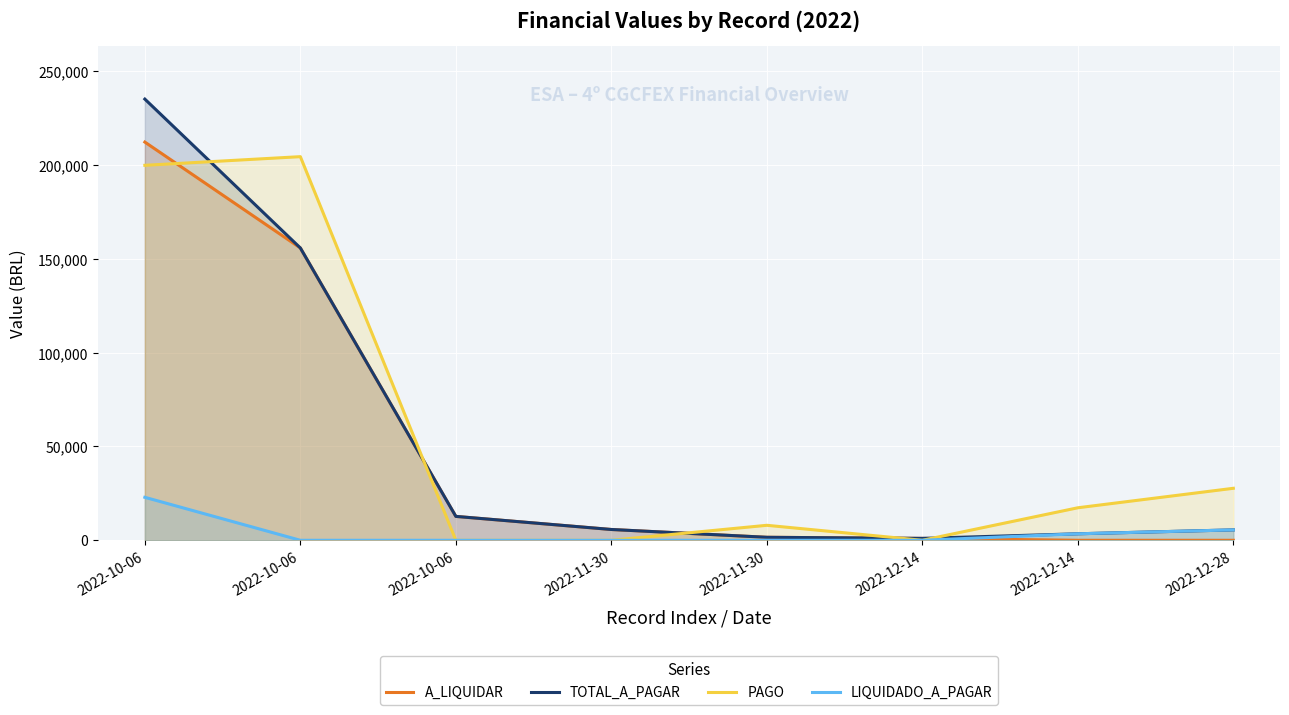

What is the sum of the TOTAL_A_PAGAR values at 2022-12-28 and 2022-10-06?

18277.1